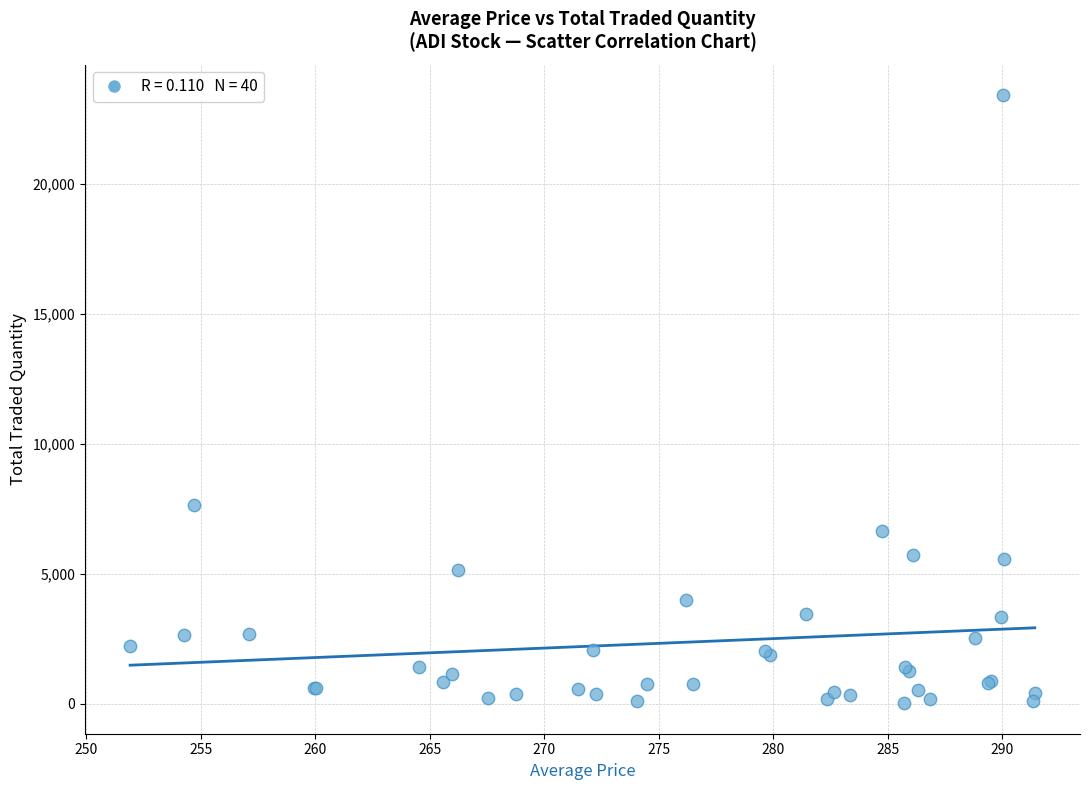

What Y value in the scatter plot is closest to 11705?

7624